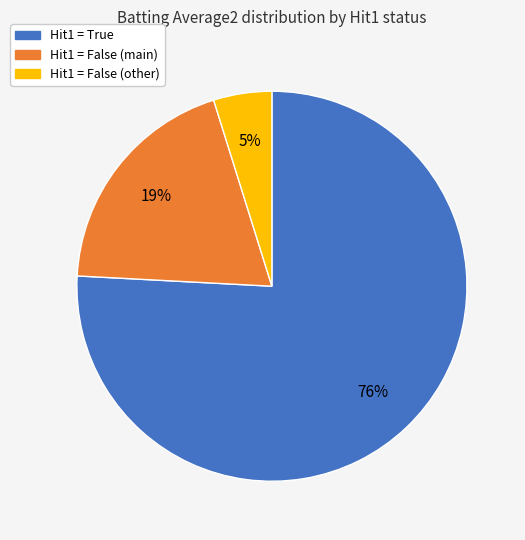

Is there any slice that represents more than half of the pie?

Yes